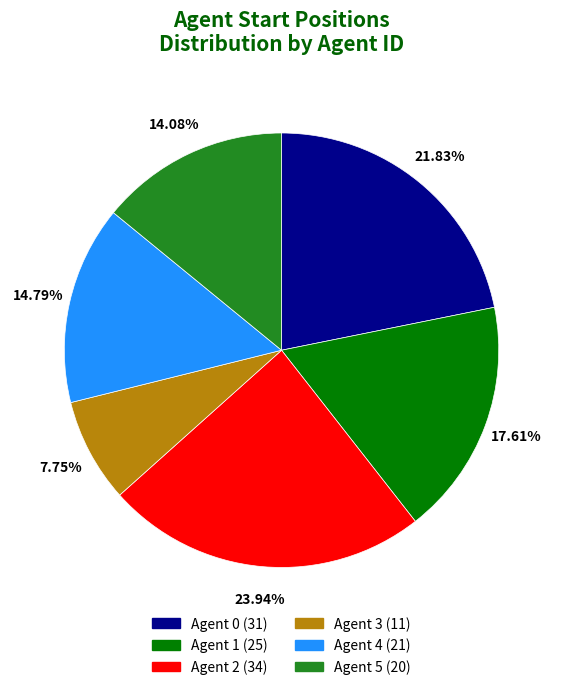

How many slices are in this pie chart?

6